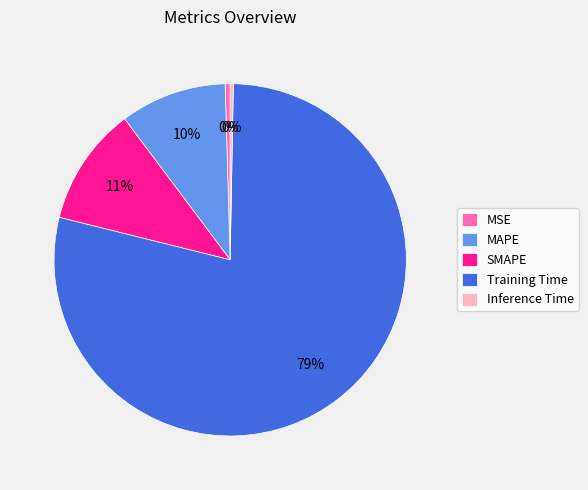

To the nearest percent, what is the combined percentage of Inference Time and MAPE?

10%